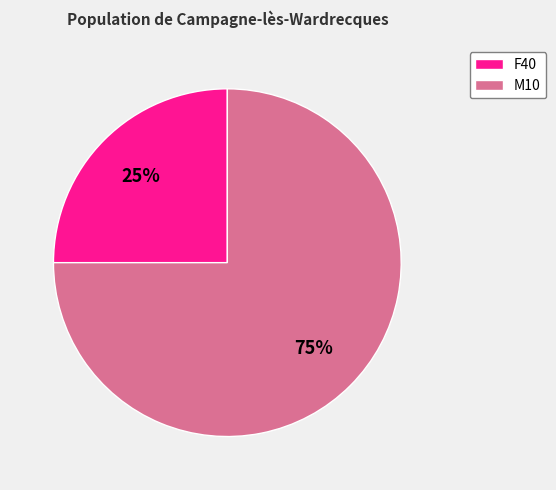

To the nearest percent, what is the average slice percentage?

50%